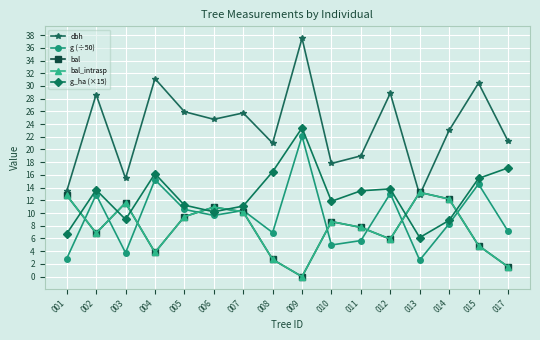

The g_ha (×15) series shows 8.0 at 011. True or false?

False